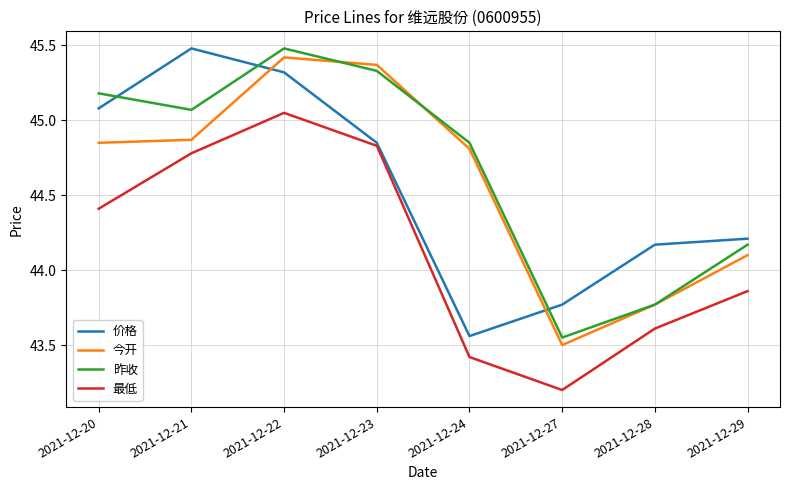

True or false: 价格 has a value of 73.2 at 2021-12-27.

False